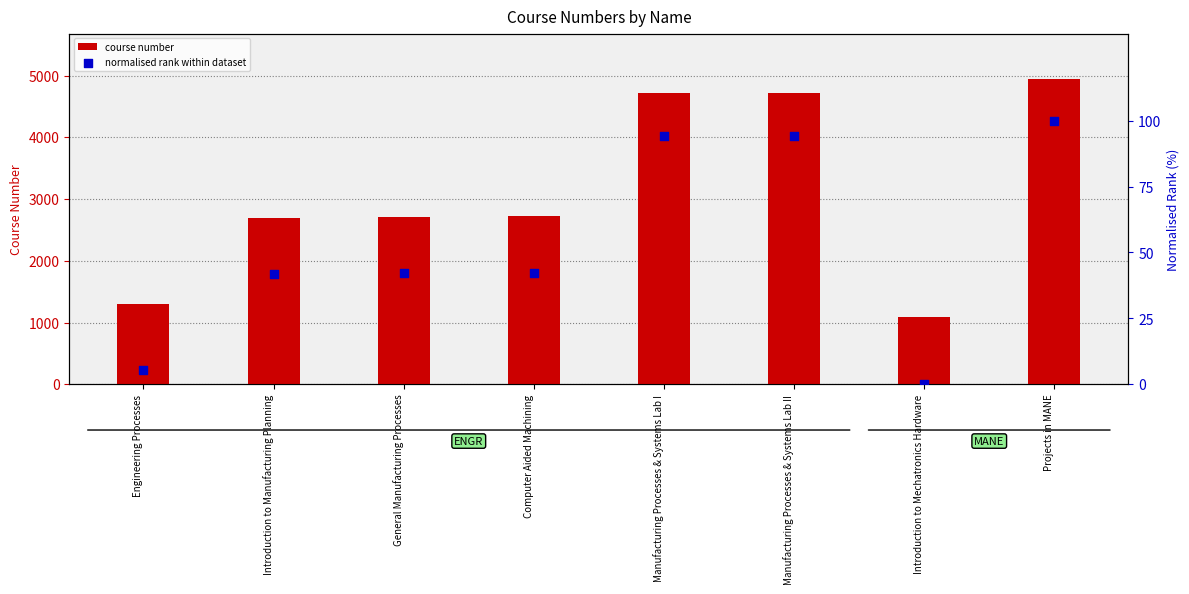

Is the value of course number at Introduction to Manufacturing Planning greater than the value of normalised rank within dataset at General Manufacturing Processes?

Yes